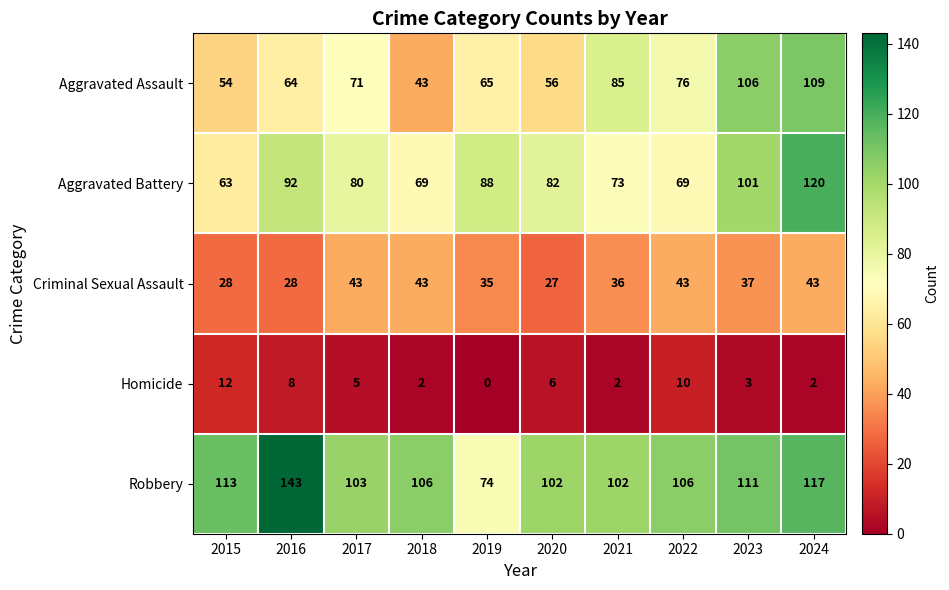

Between 2015 and 2019, which series saw the biggest shift?

Robbery